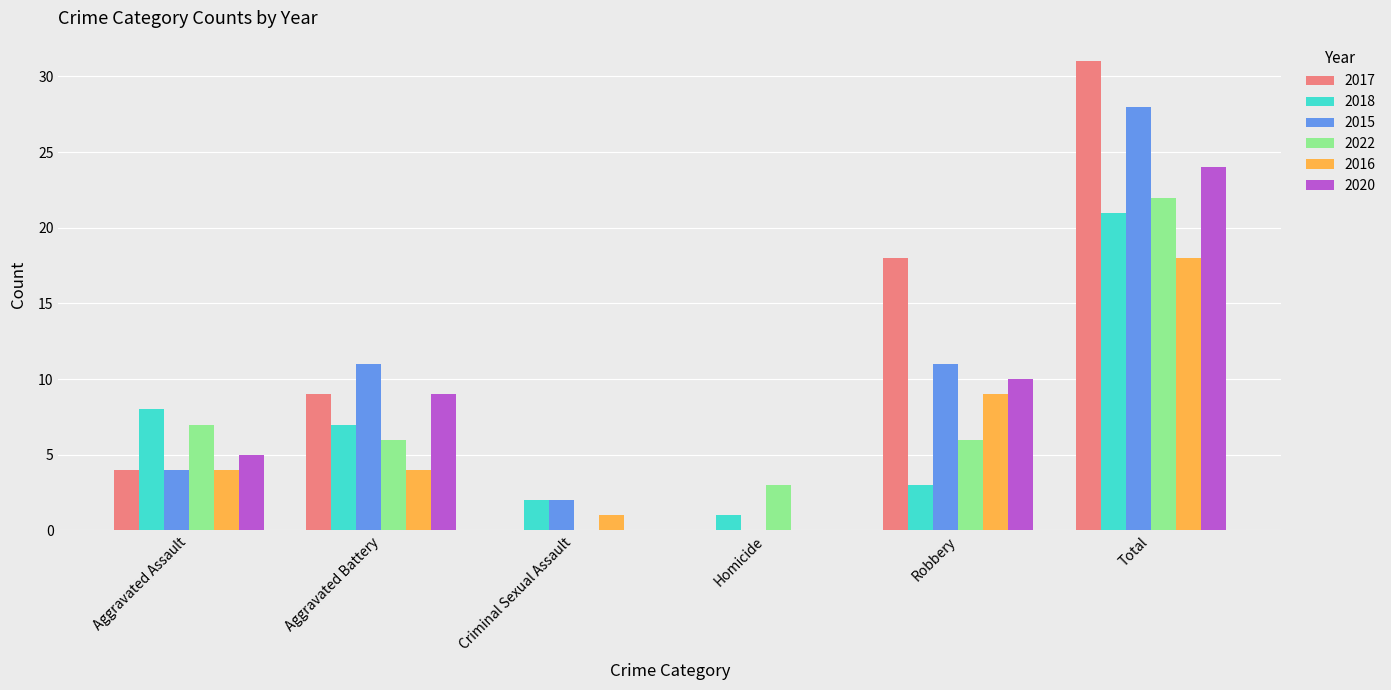

At which category is the sum across all series the highest?

Total